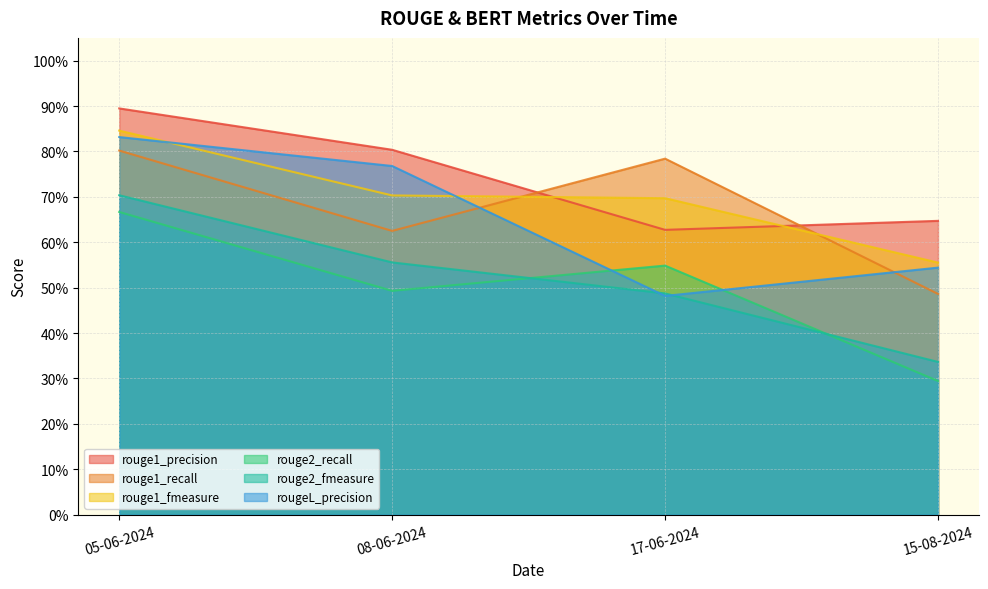

What is the label of the 1st point from the left?

05-06-2024